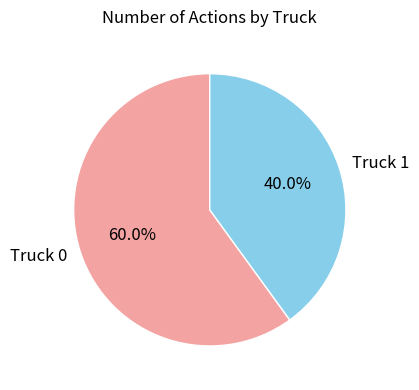

To the nearest percent, what portion does Truck 0 represent?

60%